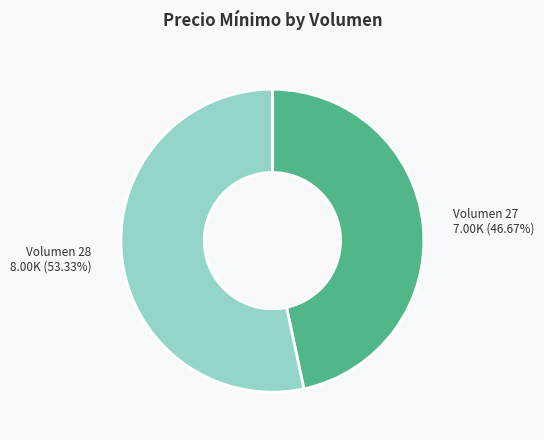

Rank the categories by value from highest to lowest.

Volumen 28 8.00K (53.33%), Volumen 27 7.00K (46.67%)